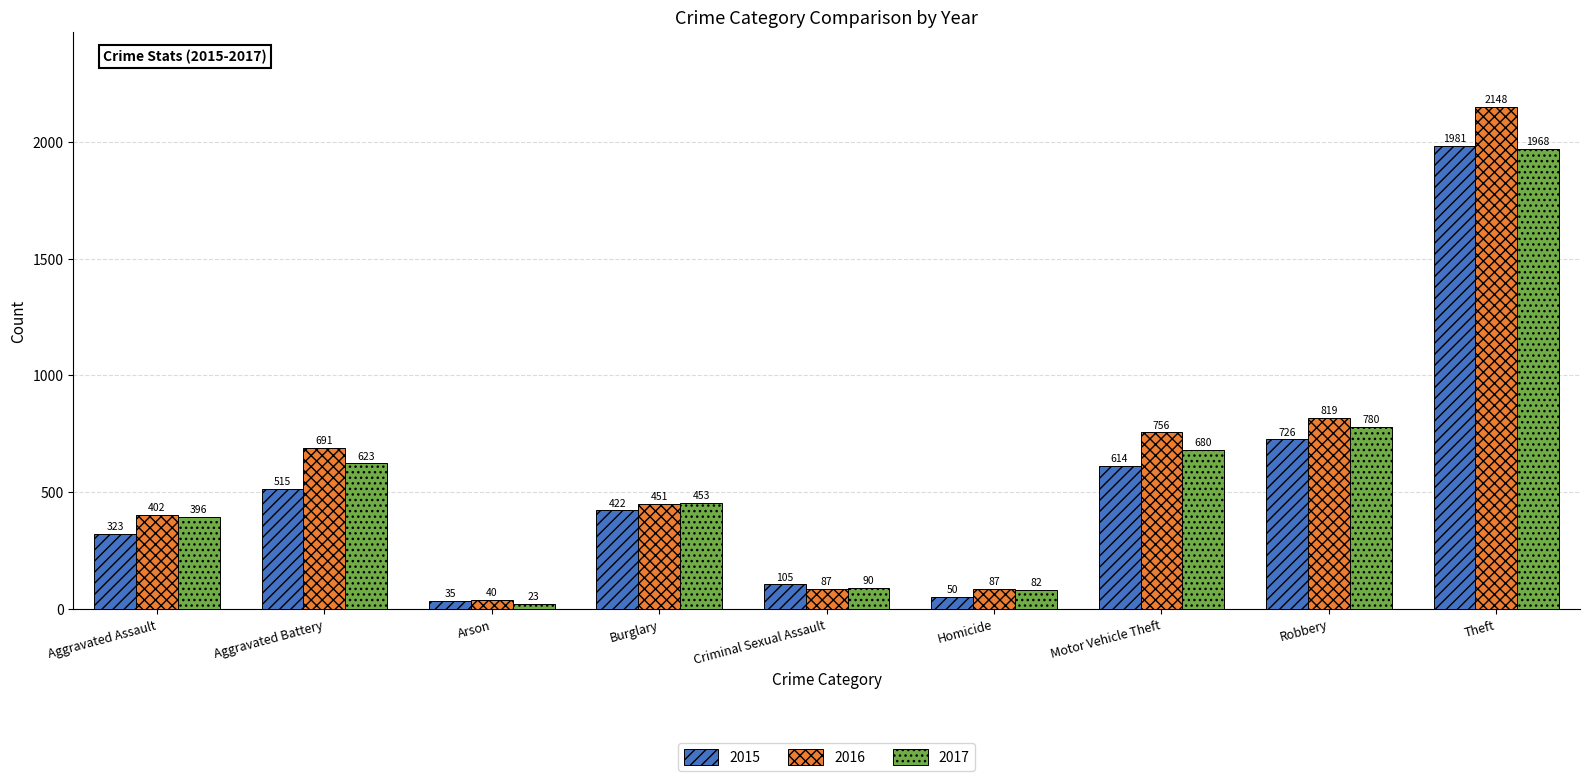

At how many categories does at least one series exceed 1948?

1